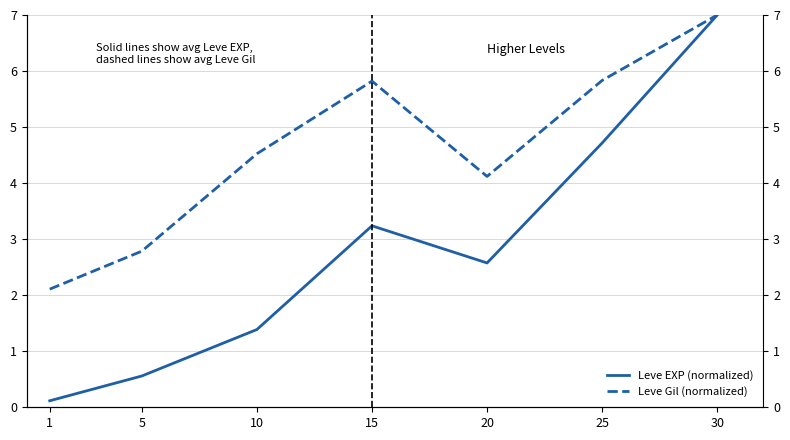

Reading left to right, transcribe all the data shown in this chart.

Leve EXP (normalized): 0.1	0.6	1.4	3.2	2.6	4.7	7.0
Leve Gil (normalized): 2.1	2.8	4.5	5.8	4.1	5.8	7.0